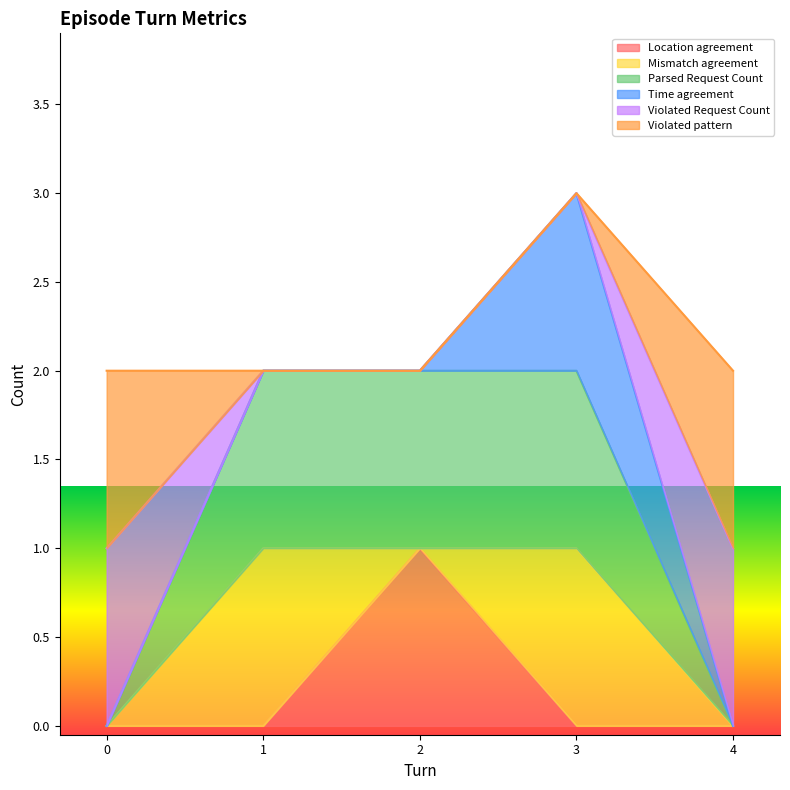

True or false: Violated Request Count and Time agreement cross at least once.

False